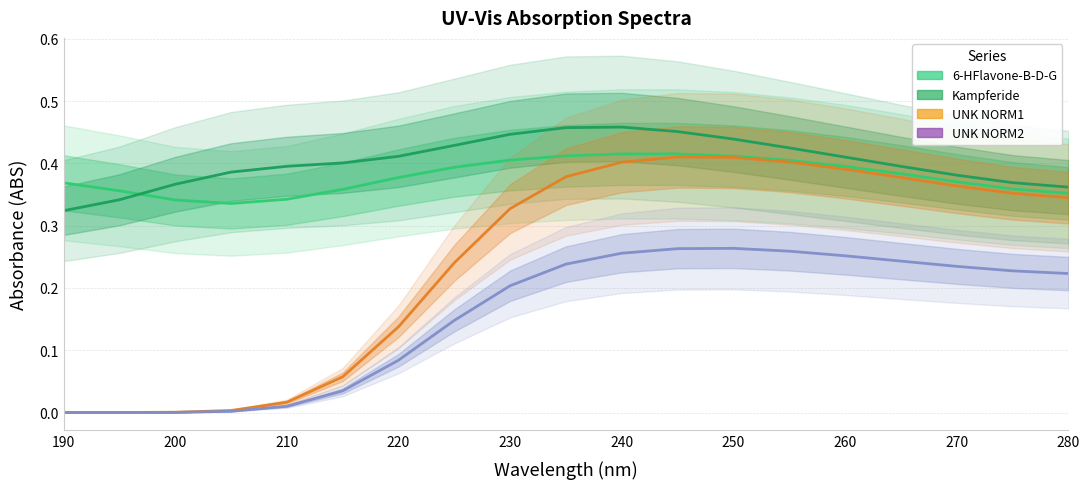

The UNK NORM1 series shows 0.2 at 220. True or false?

False